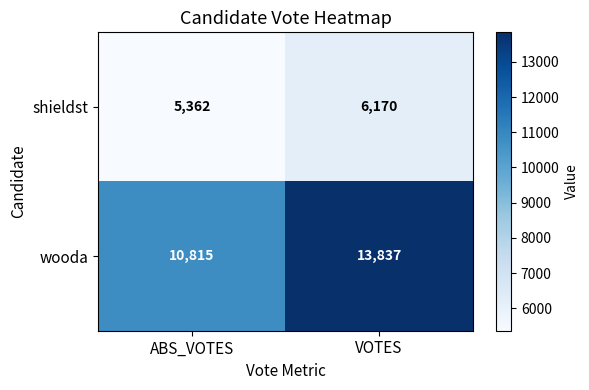

Reading right to left, transcribe all the data shown in this chart.

shieldst: 6170	5362
wooda: 13837	10815